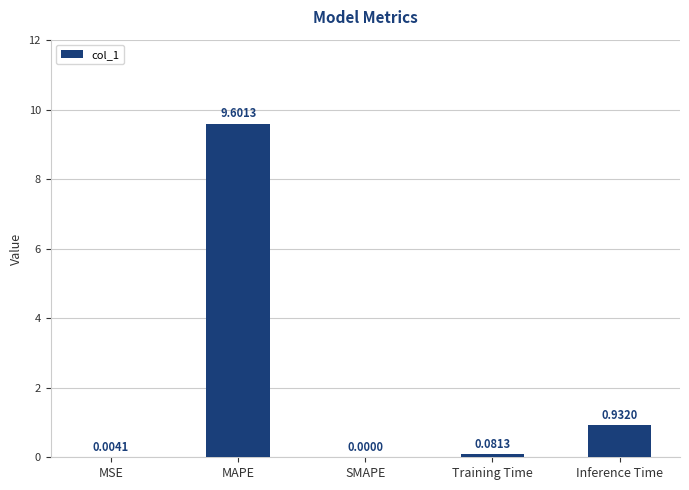

What is the change in value from SMAPE to Training Time?

+0.1